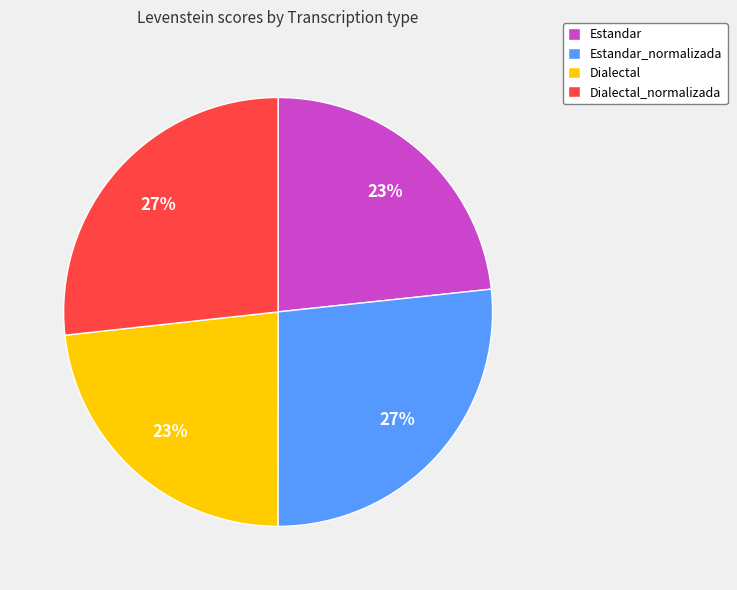

Approximately how many times larger is the value at Dialectal compared to Estandar_normalizada?

0.9